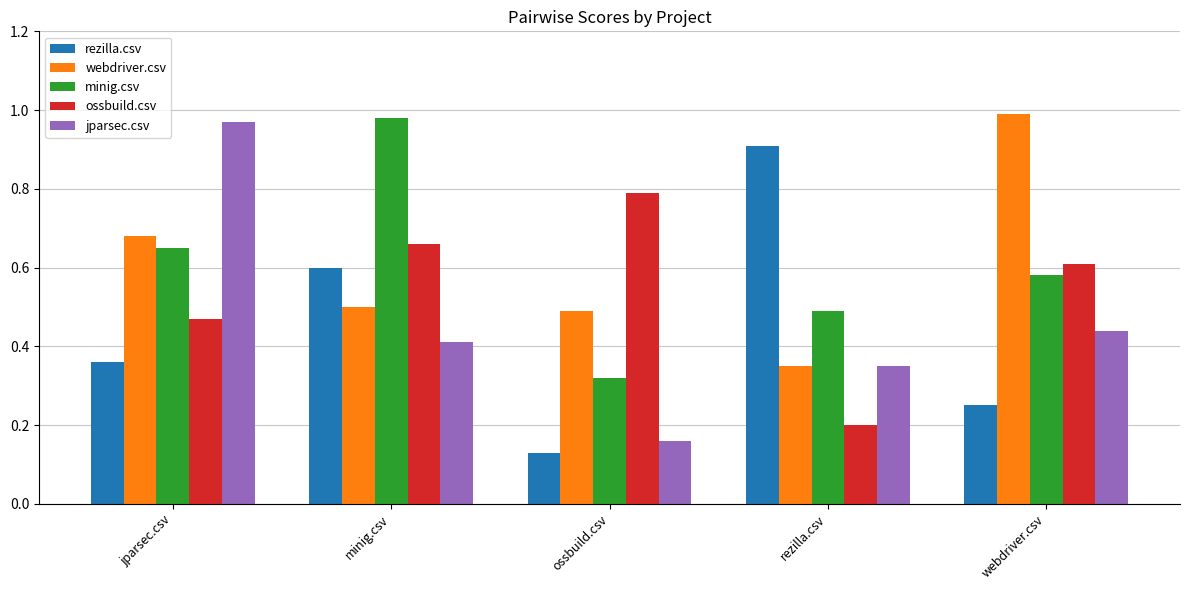

Rank the series at minig.csv from lowest to highest value.

jparsec.csv, webdriver.csv, rezilla.csv, ossbuild.csv, minig.csv